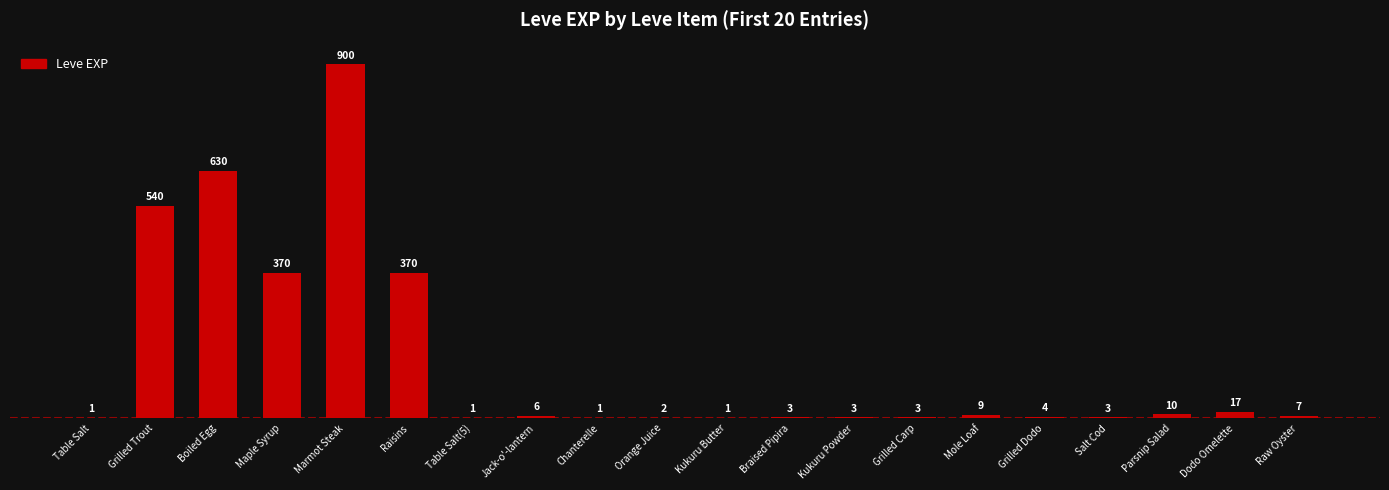

Are the bars horizontal?

No